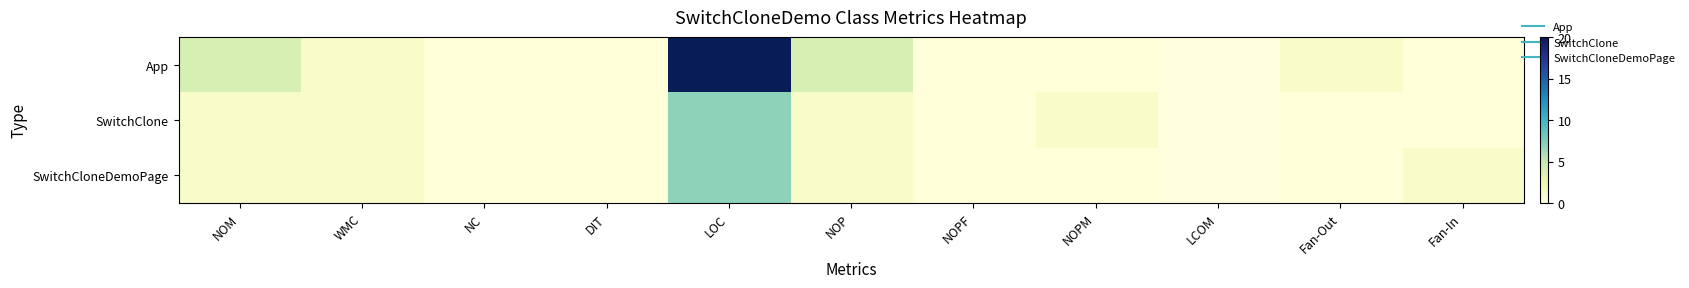

At which label does App first exceed 1?

NOM